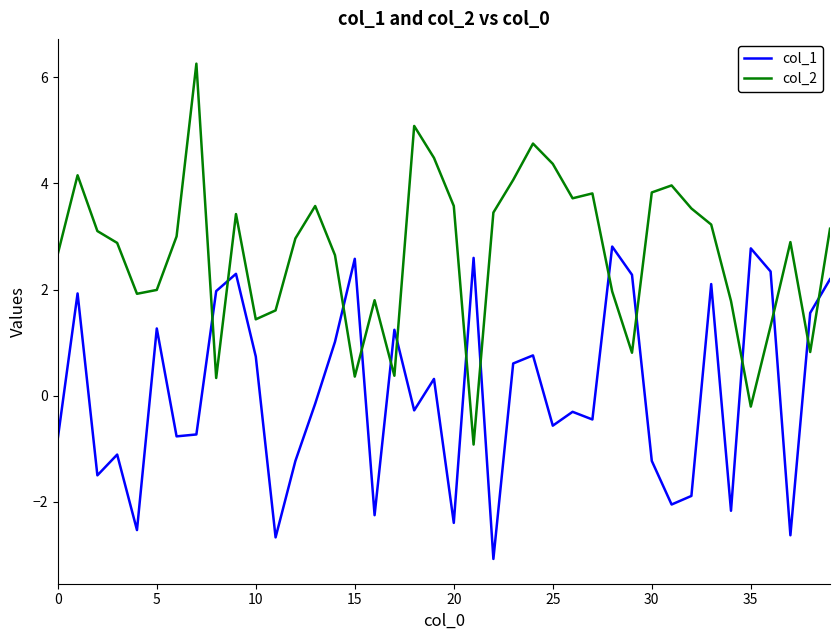

How many lines are shown in the chart?

2